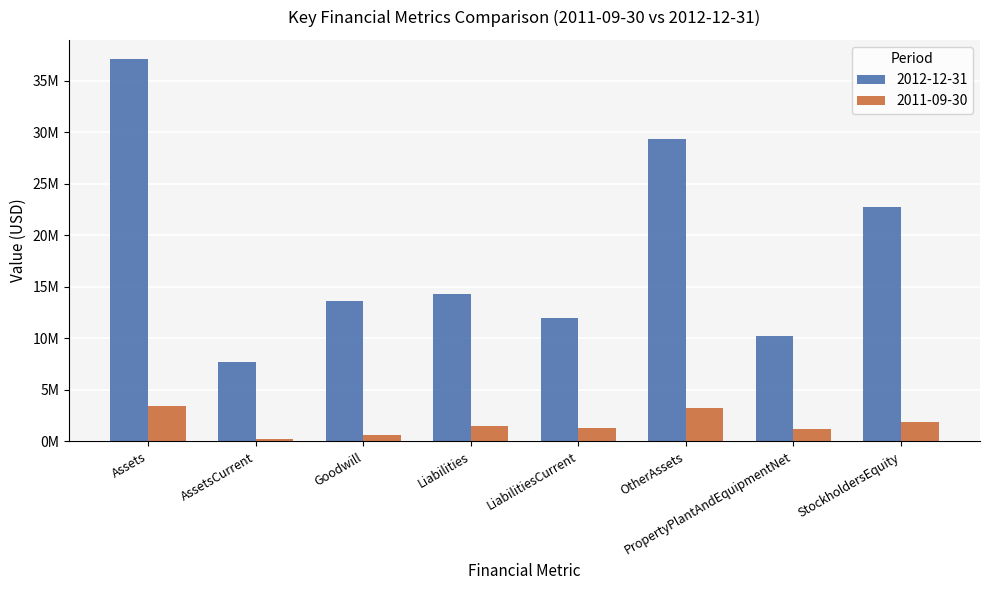

Rank the series by their maximum value, from highest to lowest.

2012-12-31, 2011-09-30